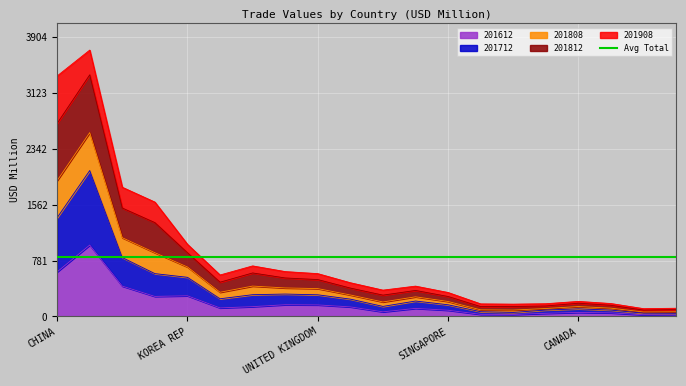

What is the highest value of the 201612 series?

996.8